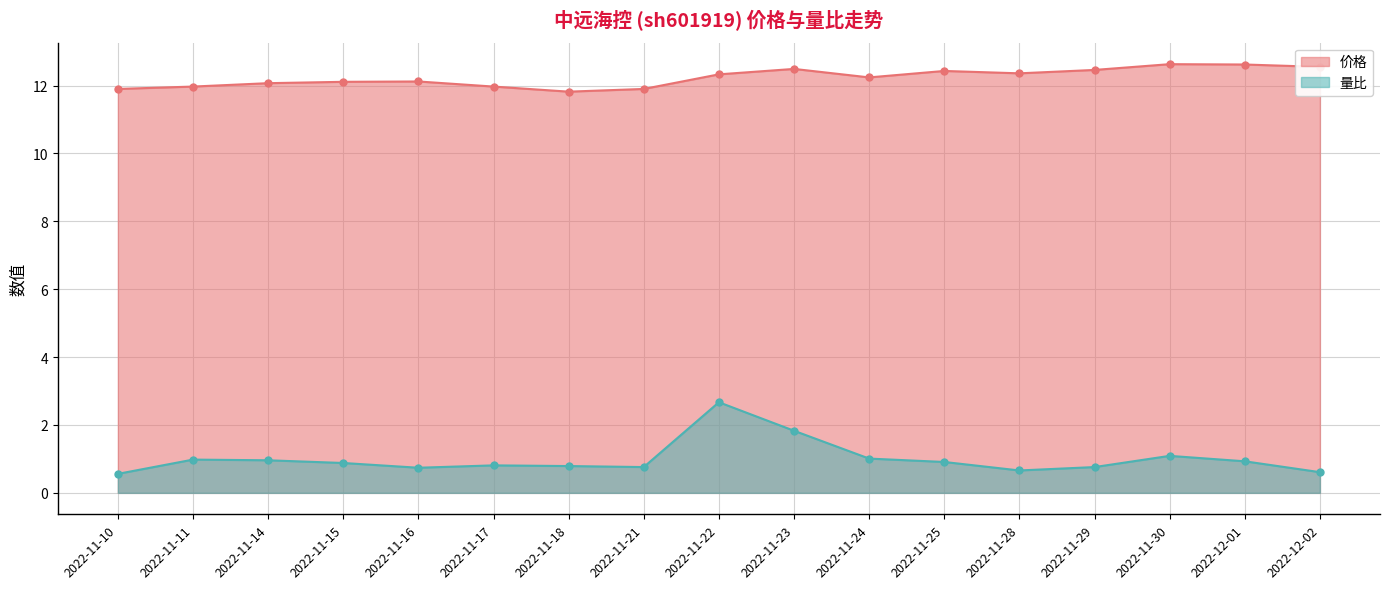

What is the sum of all 价格 values?

208.0